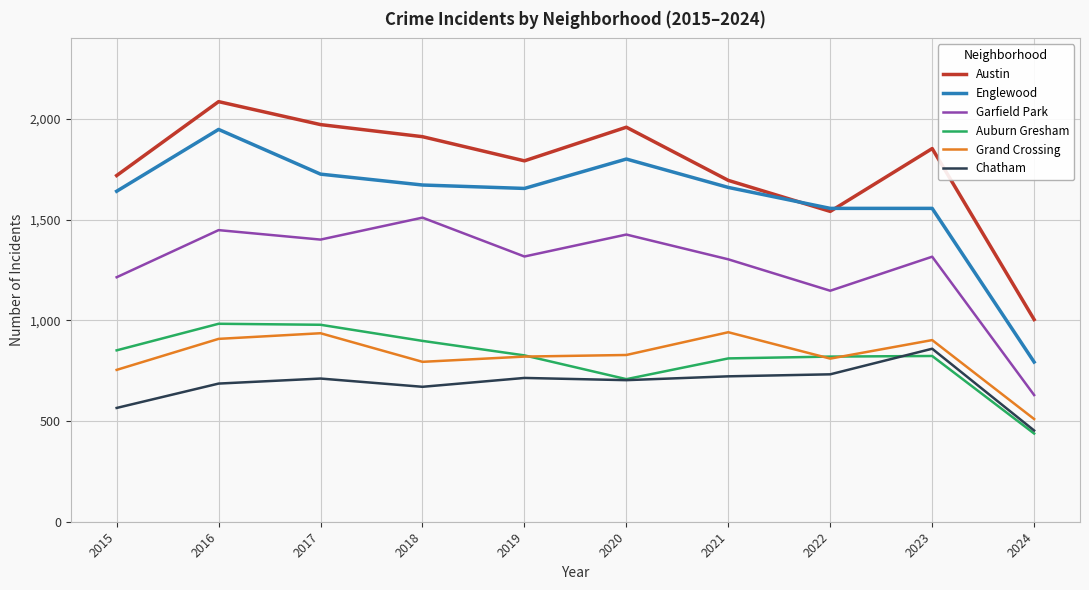

What is the lowest value of the Austin series?

1004